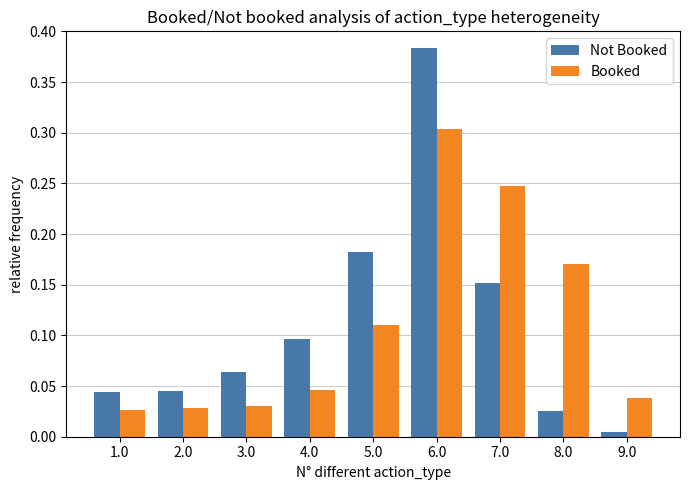

Which category has the lowest value in the Not Booked series?

9.0